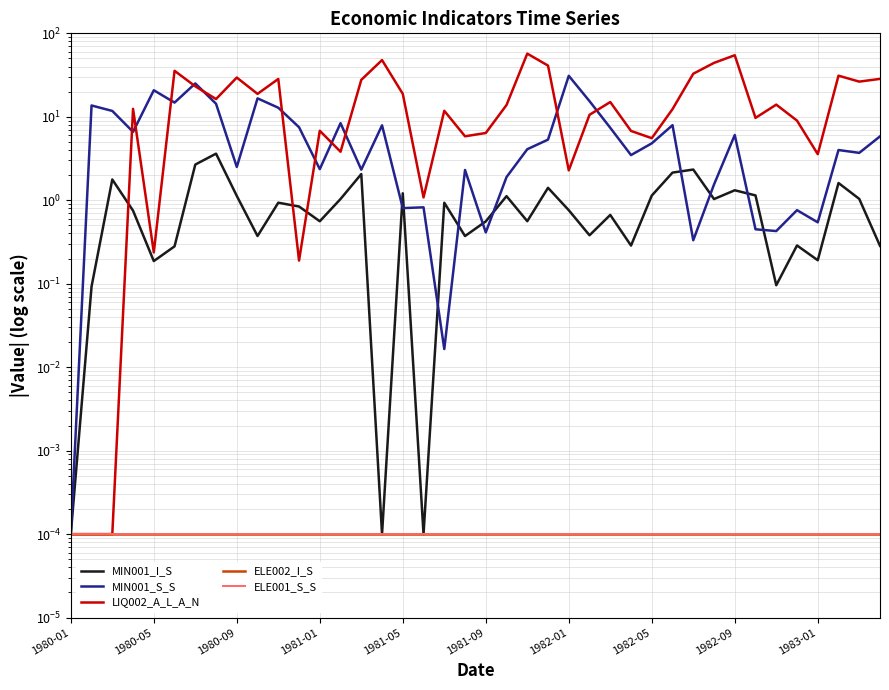

The value of LIQ002_A_L_A_N at 35 is 9.0. True or false?

True